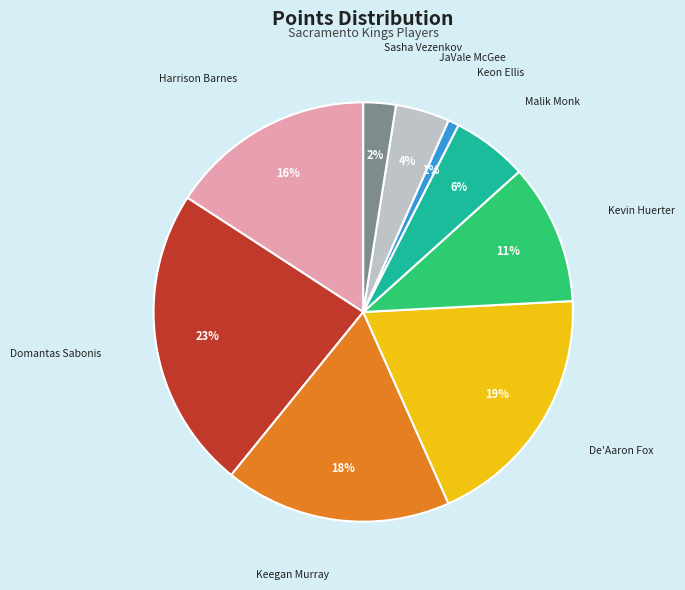

What is the ratio of the value at Harrison Barnes to the value at Kevin Huerter?

1.5